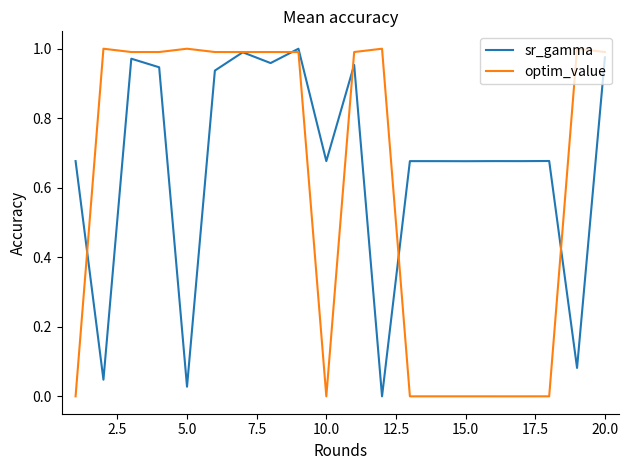

Rank the series by their average value, from lowest to highest.

optim_value, sr_gamma